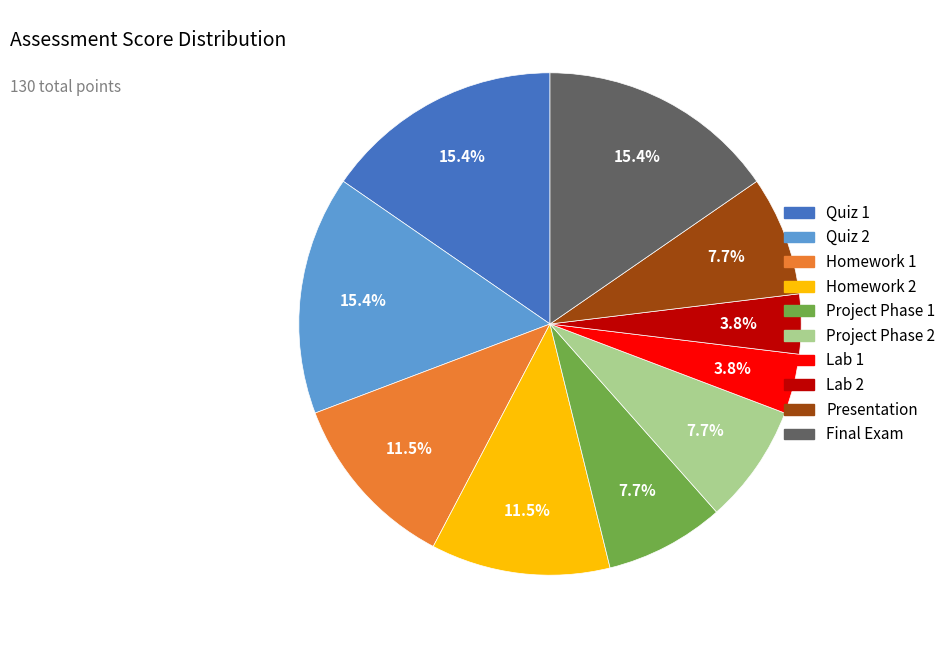

Is it true that Homework 2 is 5% of the pie?

False